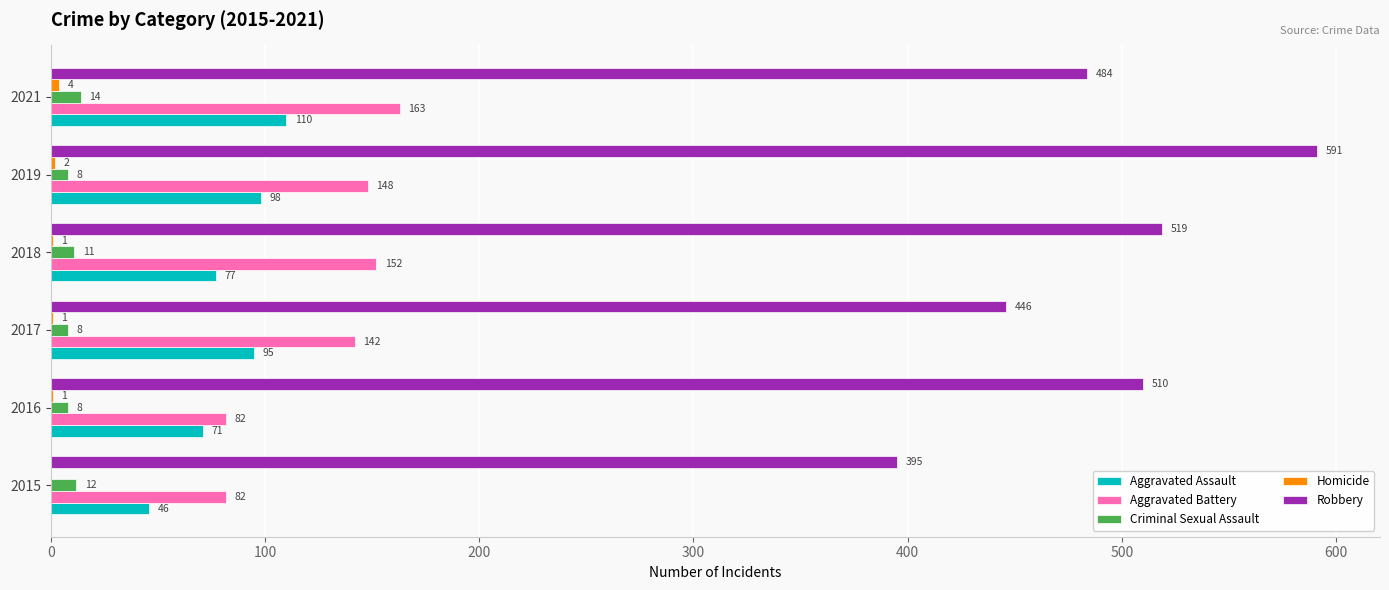

How many series are shown in this chart?

5